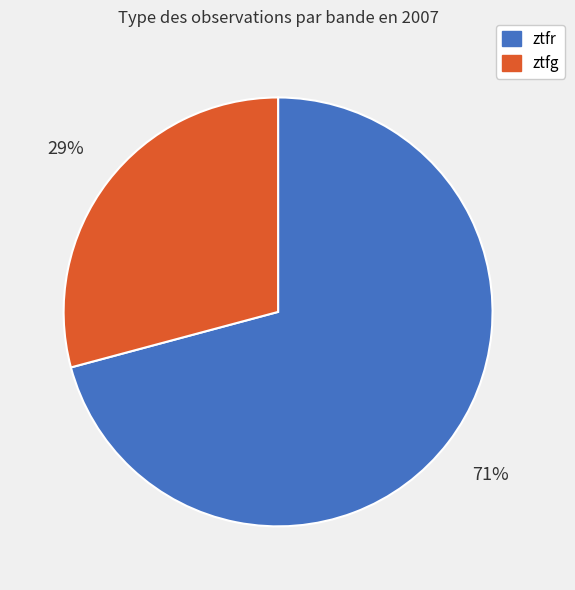

To the nearest percent, what portion does ztfr represent?

71%